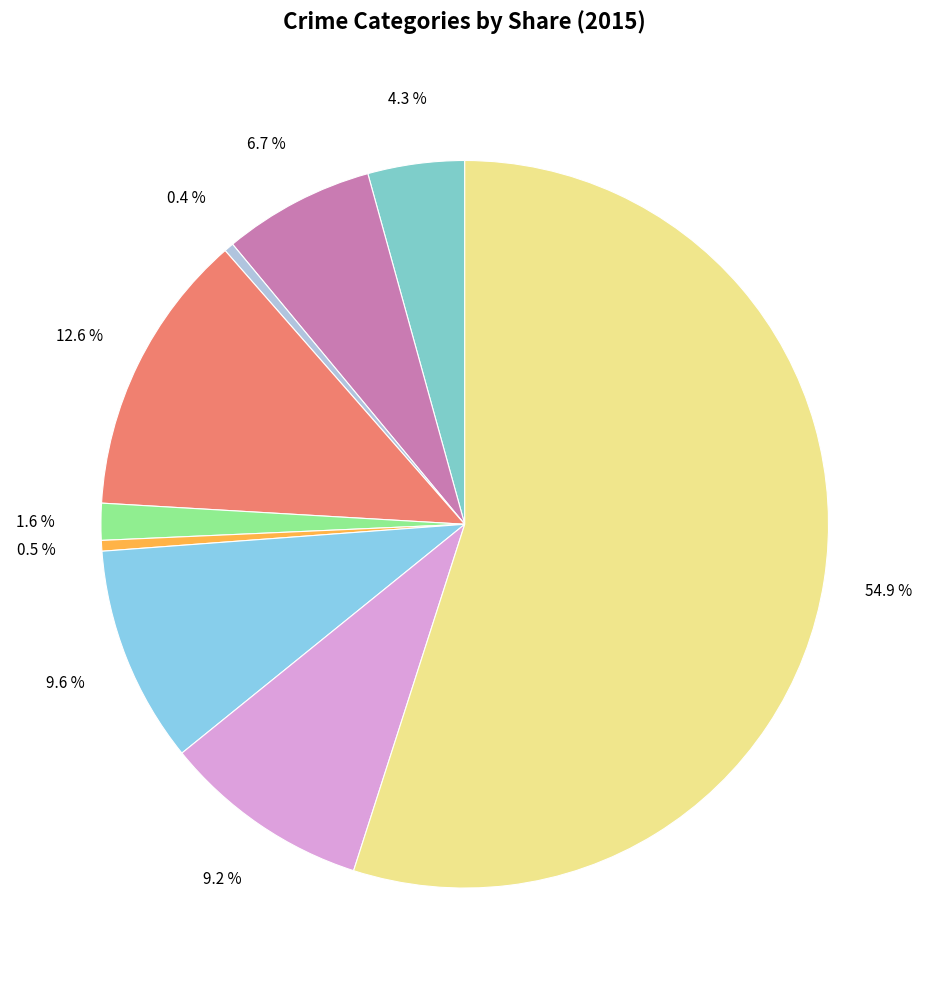

What is the smallest slice in the pie chart?

Arson